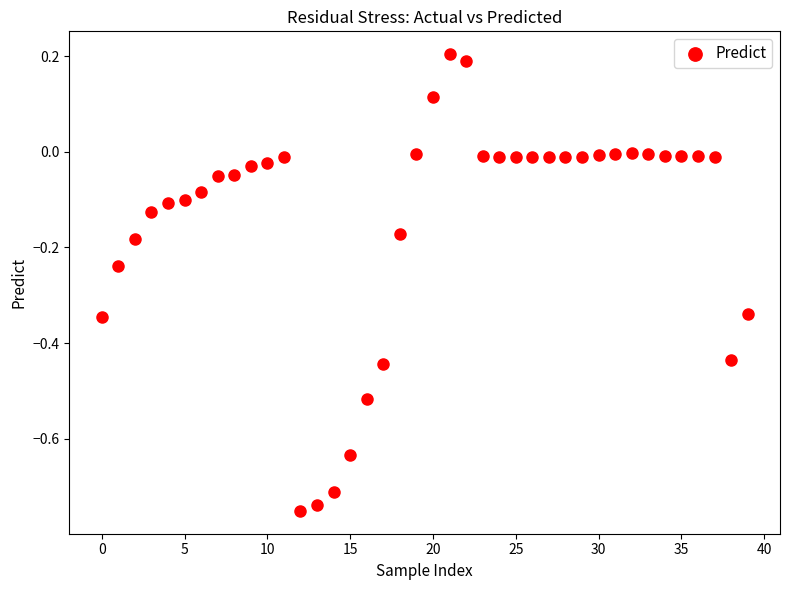

What is the range of Y values (max minus min)?

1.0